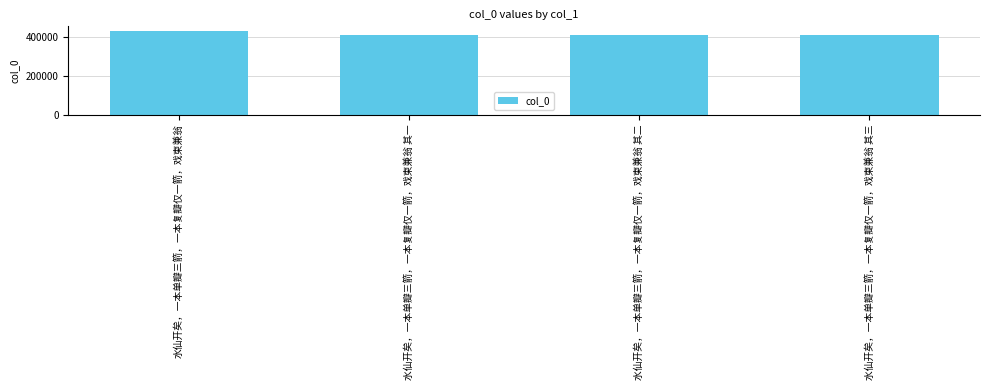

What is the label of the 3rd bar from the right?

水仙开矣，一本单瓣三箭，一本复瓣仅一箭，戏柬兼翁 其一